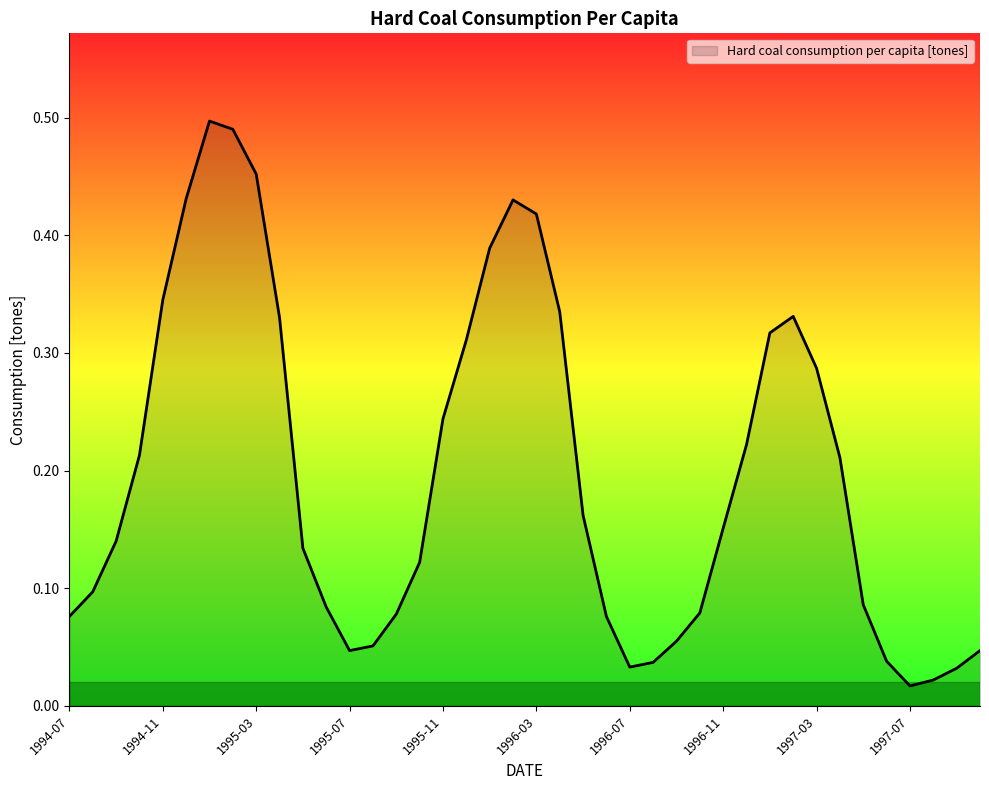

At which category does the chart reach its minimum across all series?

1997-07